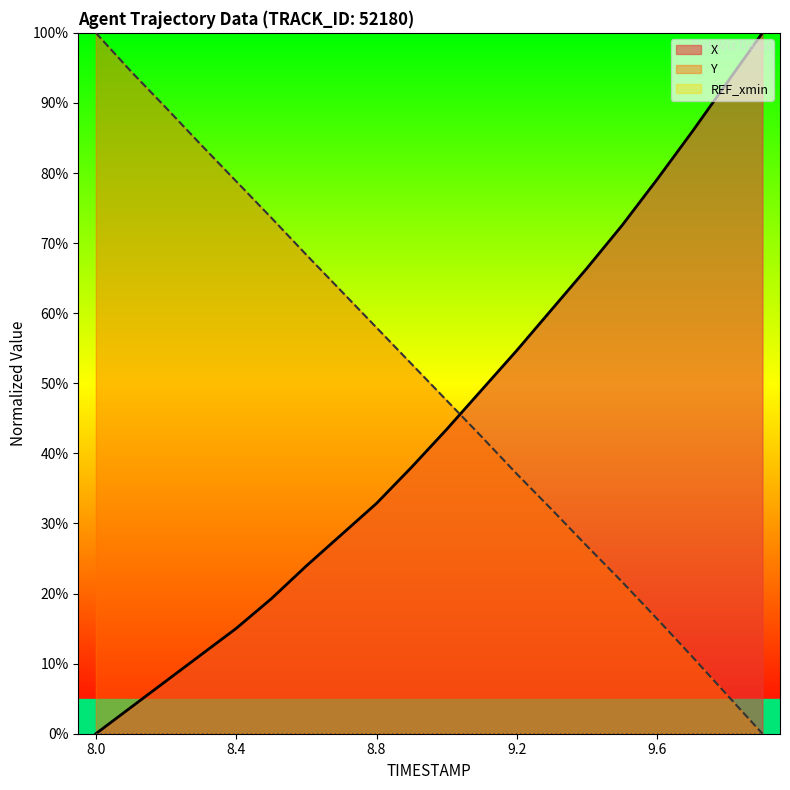

Which series has the largest total across all categories?

Y